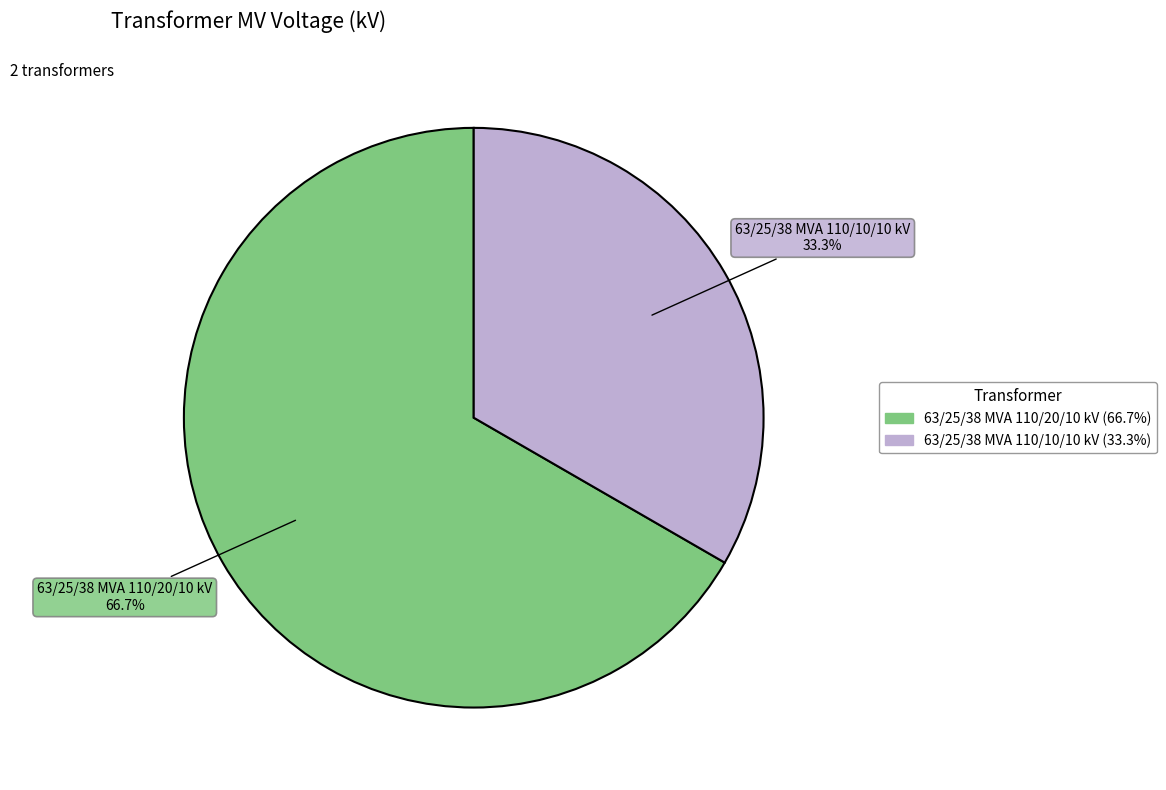

What is the ratio of the value at 63/25/38 MVA 110/10/10 kV to the value at 63/25/38 MVA 110/20/10 kV?

0.5